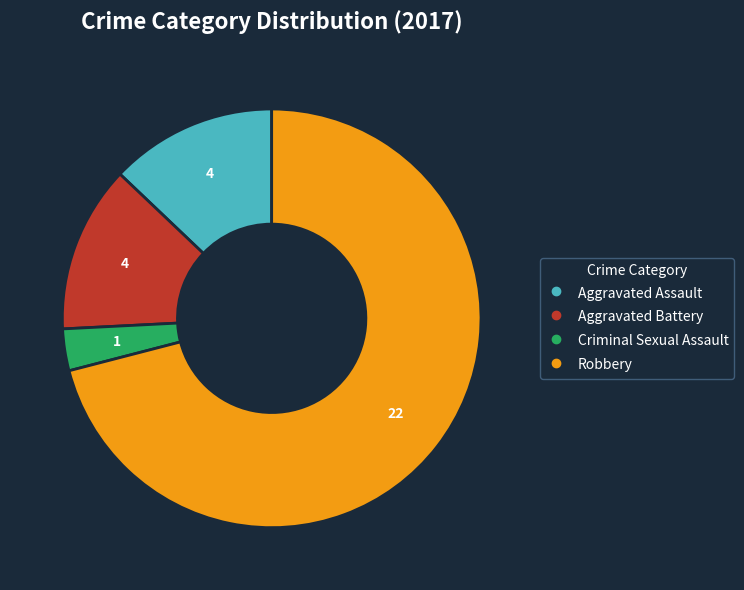

The Aggravated Battery slice represents 8% of the pie. True or false?

False